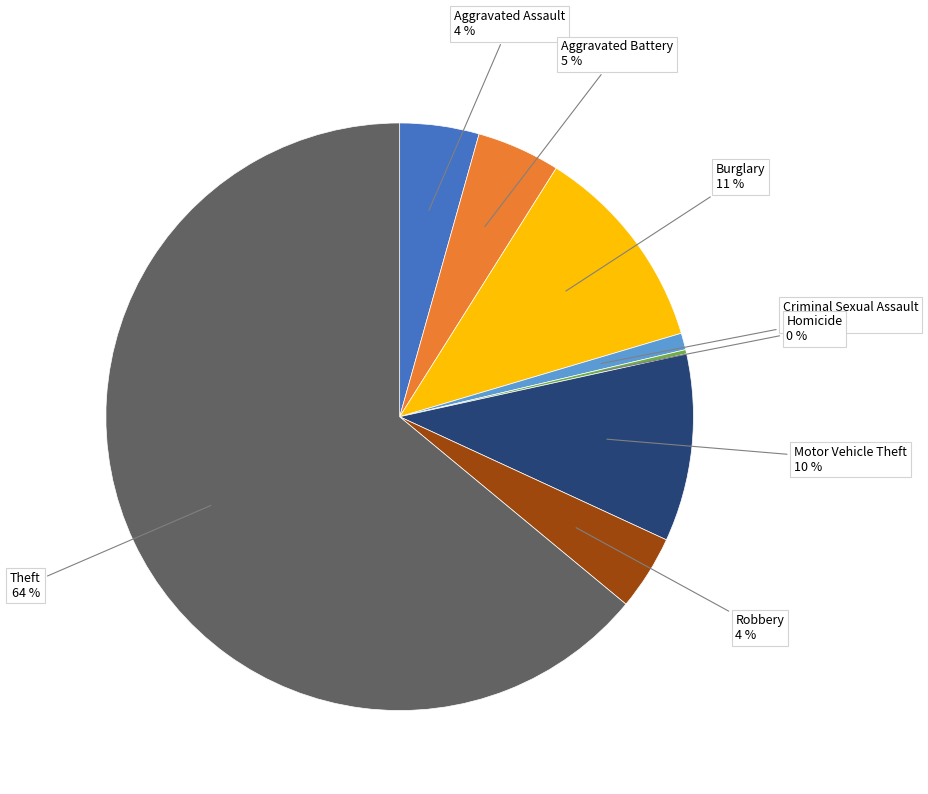

To the nearest percent, what is the average slice percentage?

12%